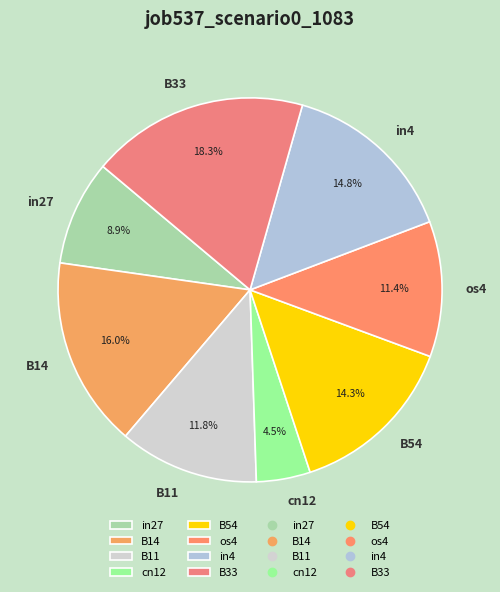

Which category has the smallest portion of the pie?

cn12